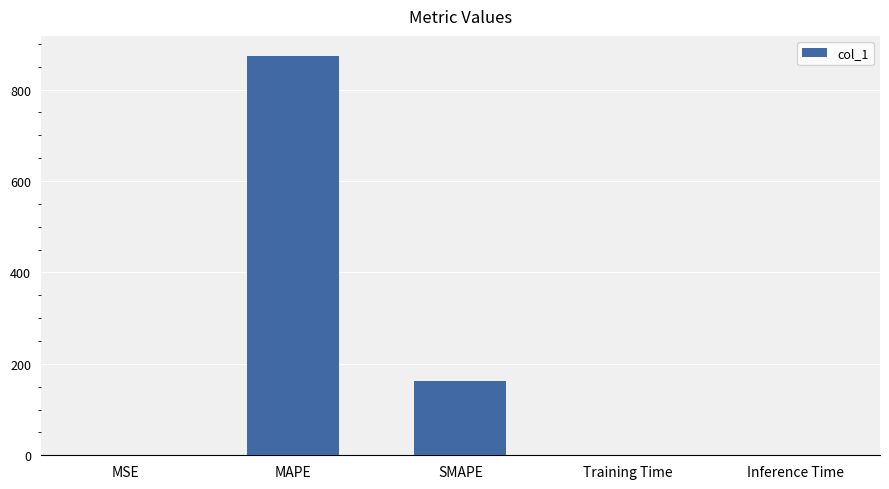

True or false: the data shows 559.6 at MAPE.

False